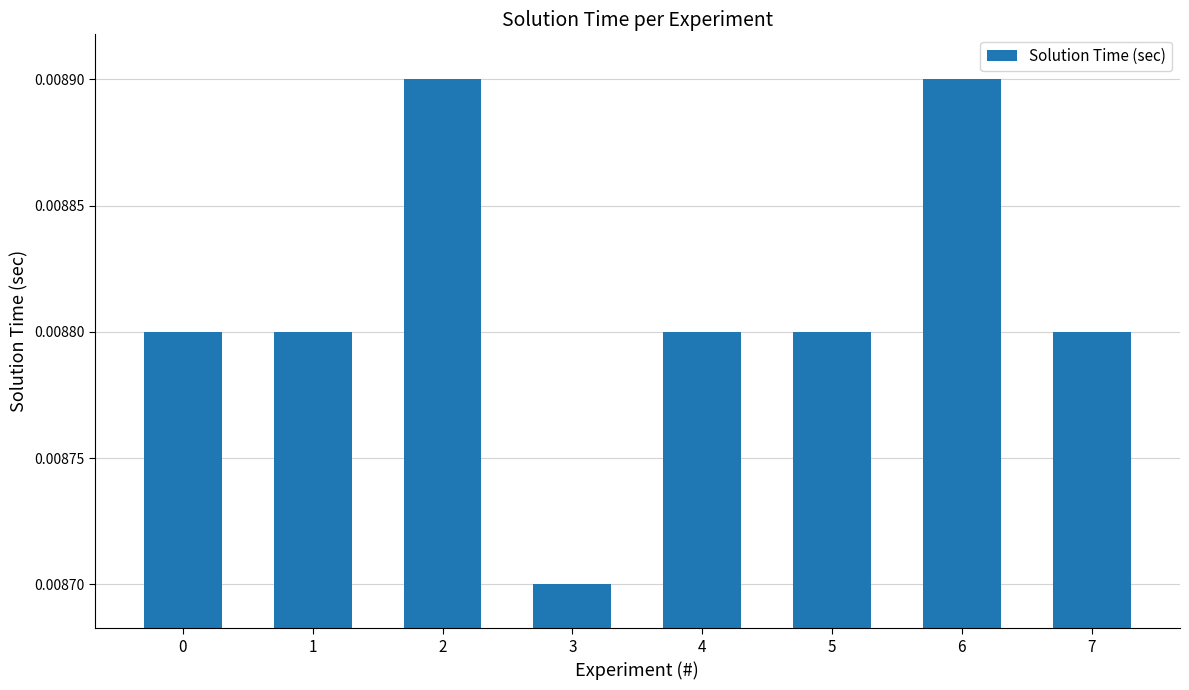

How many distinct data groups are displayed?

1